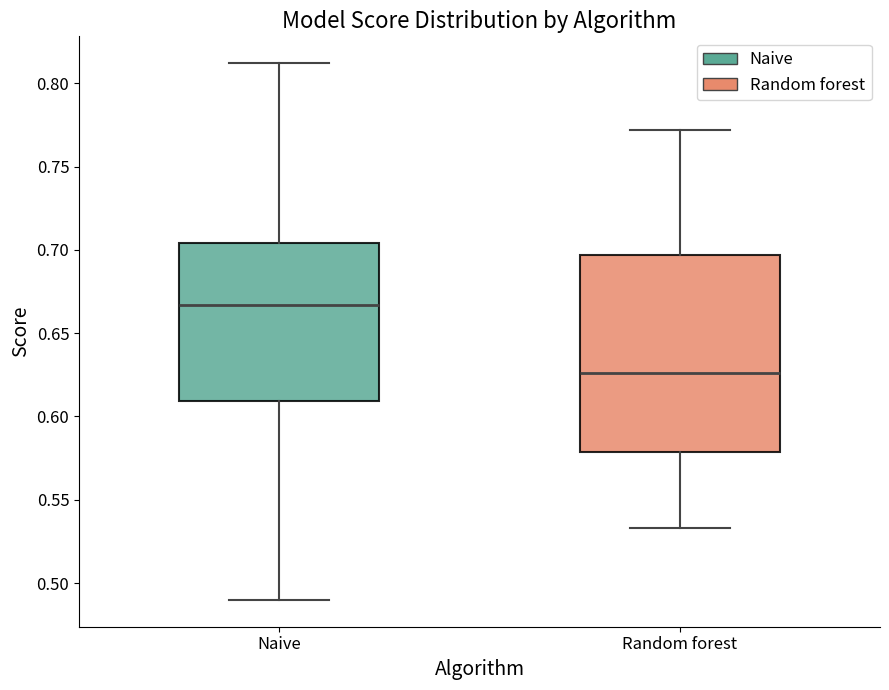

Which box is the tallest, from its lower edge to its upper edge?

Random forest